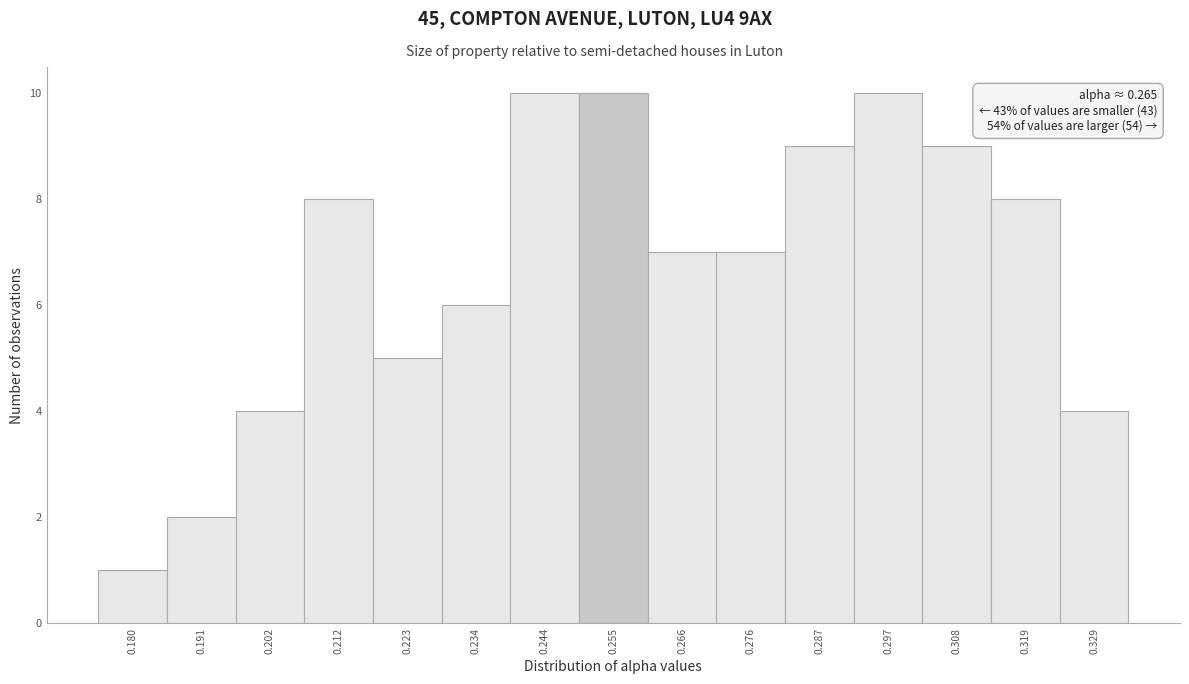

Reading left to right, list all the values displayed in this chart.

0.180=1	0.191=2	0.202=4	0.212=8	0.223=5	0.234=6	0.244=10	0.255=10	0.266=7	0.276=7	0.287=9	0.297=10	0.308=9	0.319=8	0.329=4